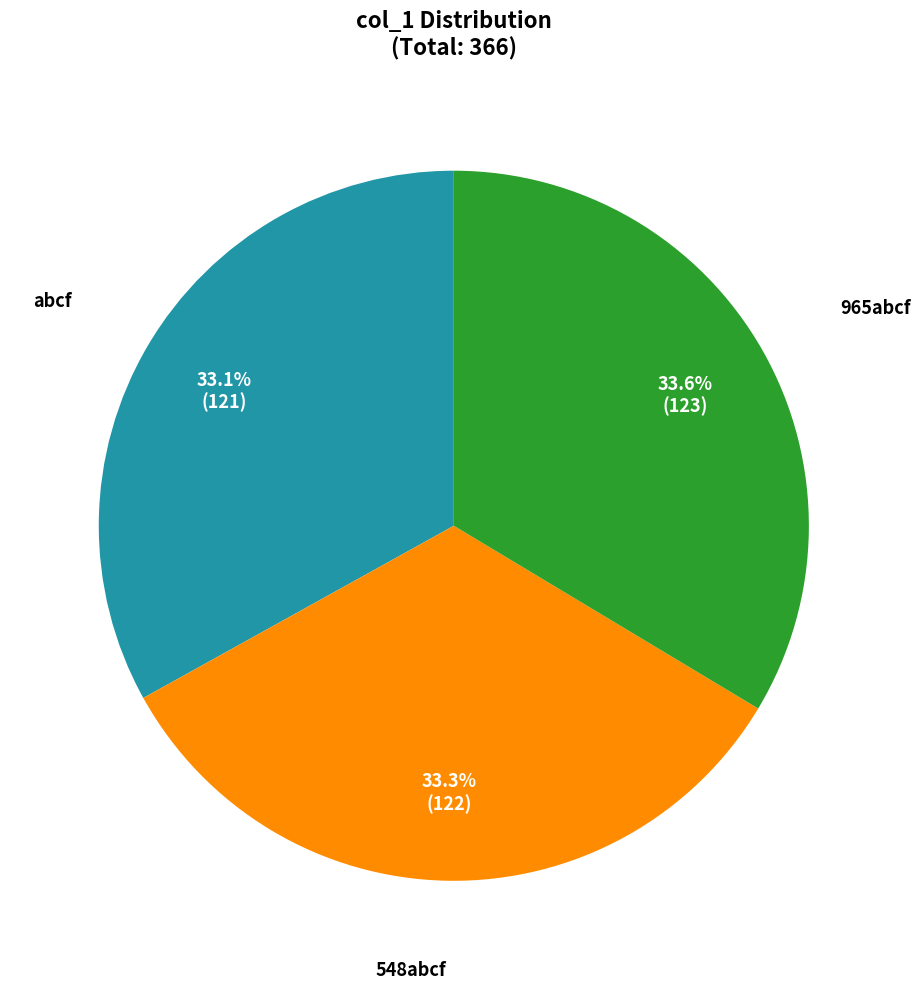

To the nearest percent, what is the average slice percentage?

33%